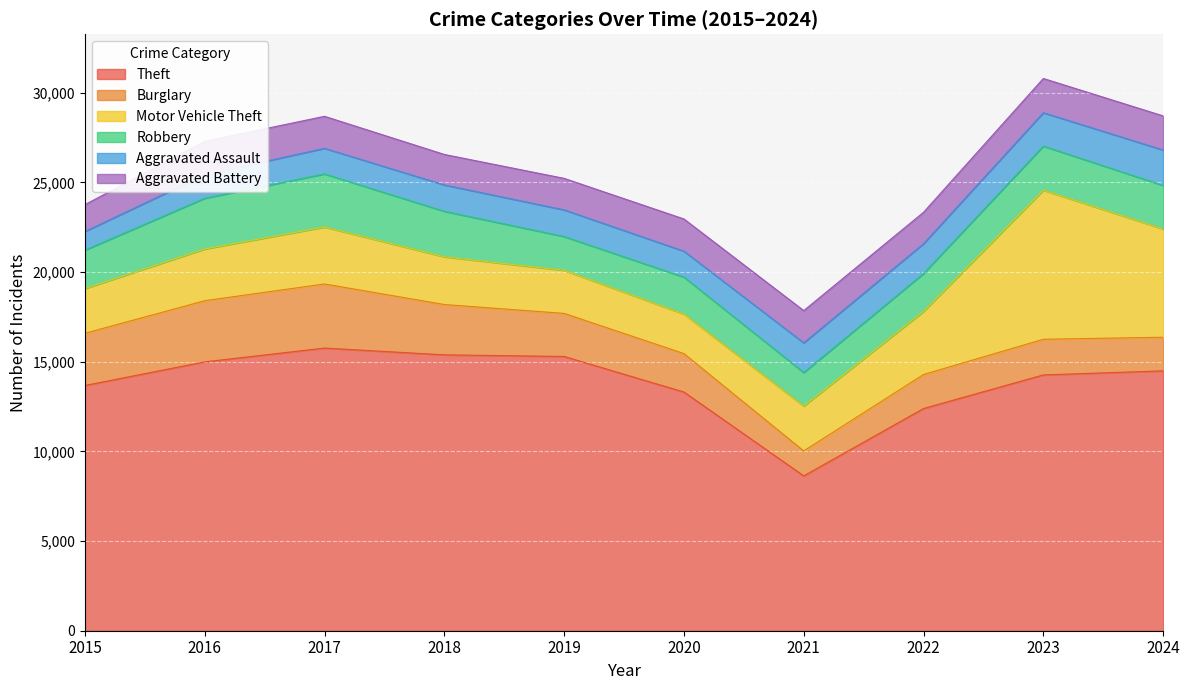

Where does the Motor Vehicle Theft series first go above 2886?

2017